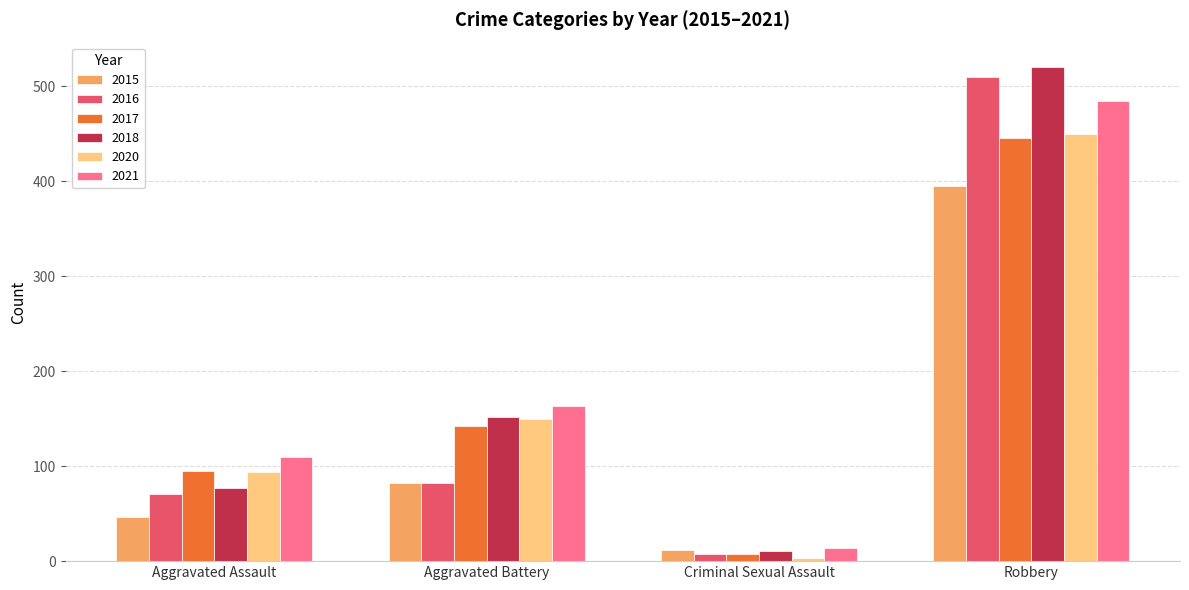

Is the value of 2017 at Aggravated Battery greater than the value of 2018 at Aggravated Assault?

Yes